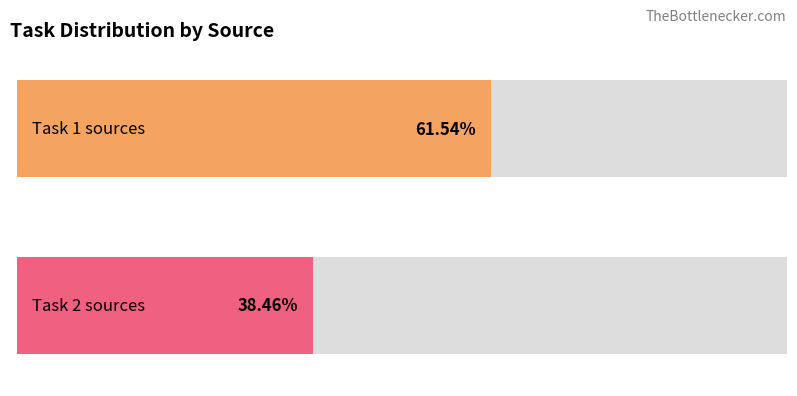

What are all the series names shown in the legend?

Task 1, Task 2